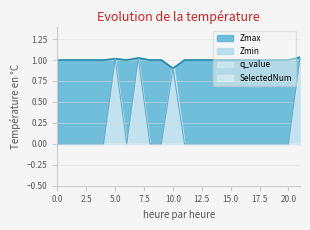

What is the spread (max minus min) of values at 16?

1.0